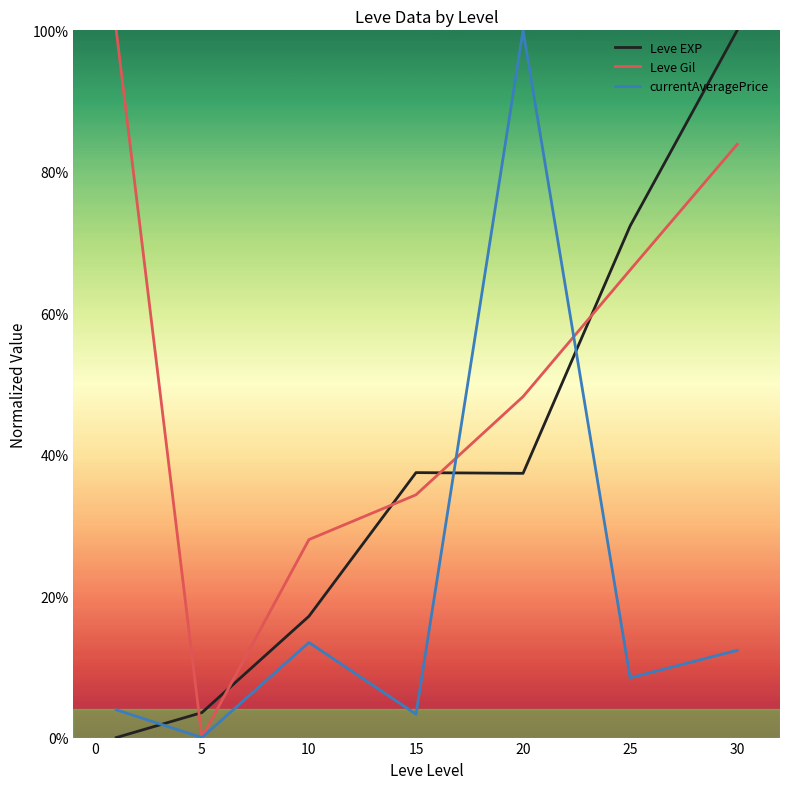

List the series in order of their overall mean, lowest first.

currentAveragePrice, Leve EXP, Leve Gil